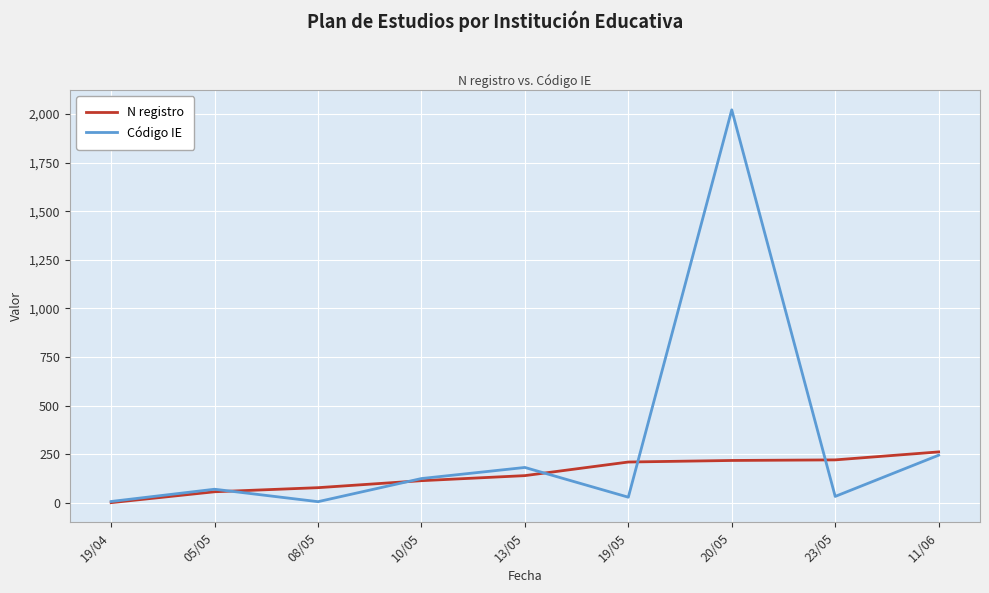

Which series has the widest spread of values?

Código IE